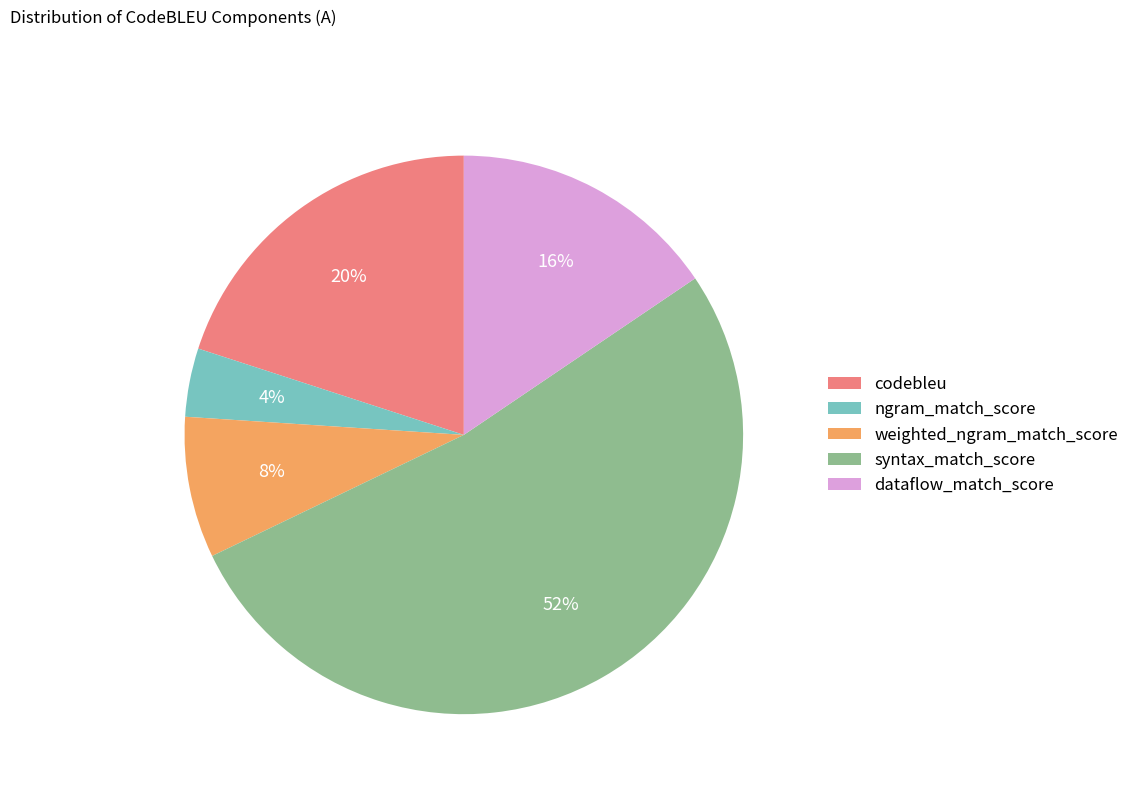

Combined, do ngram_match_score and codebleu account for over 50%?

No